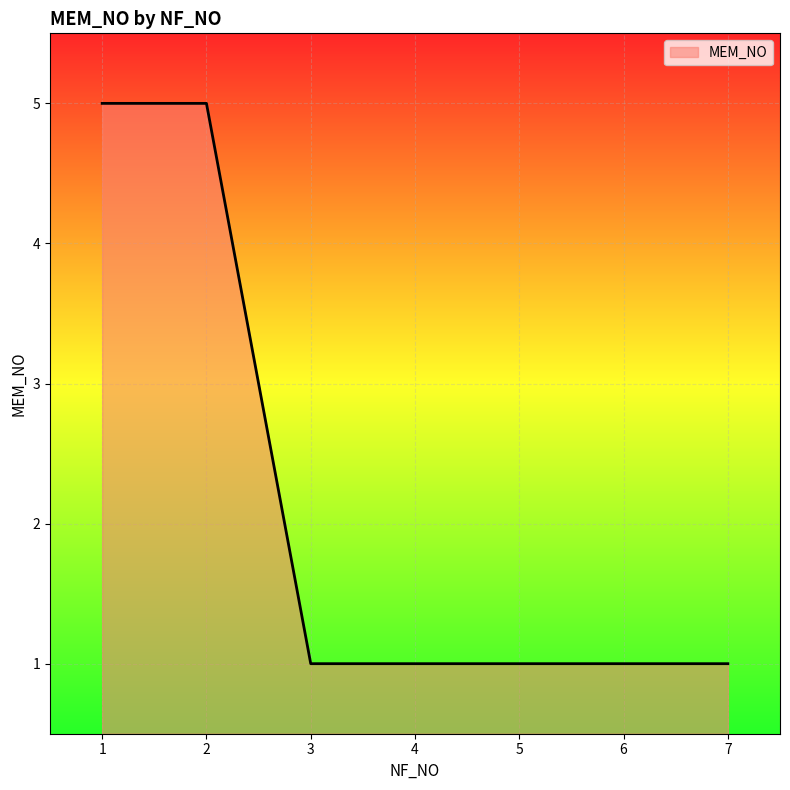

True or false: the data shows 1 at 4.

True